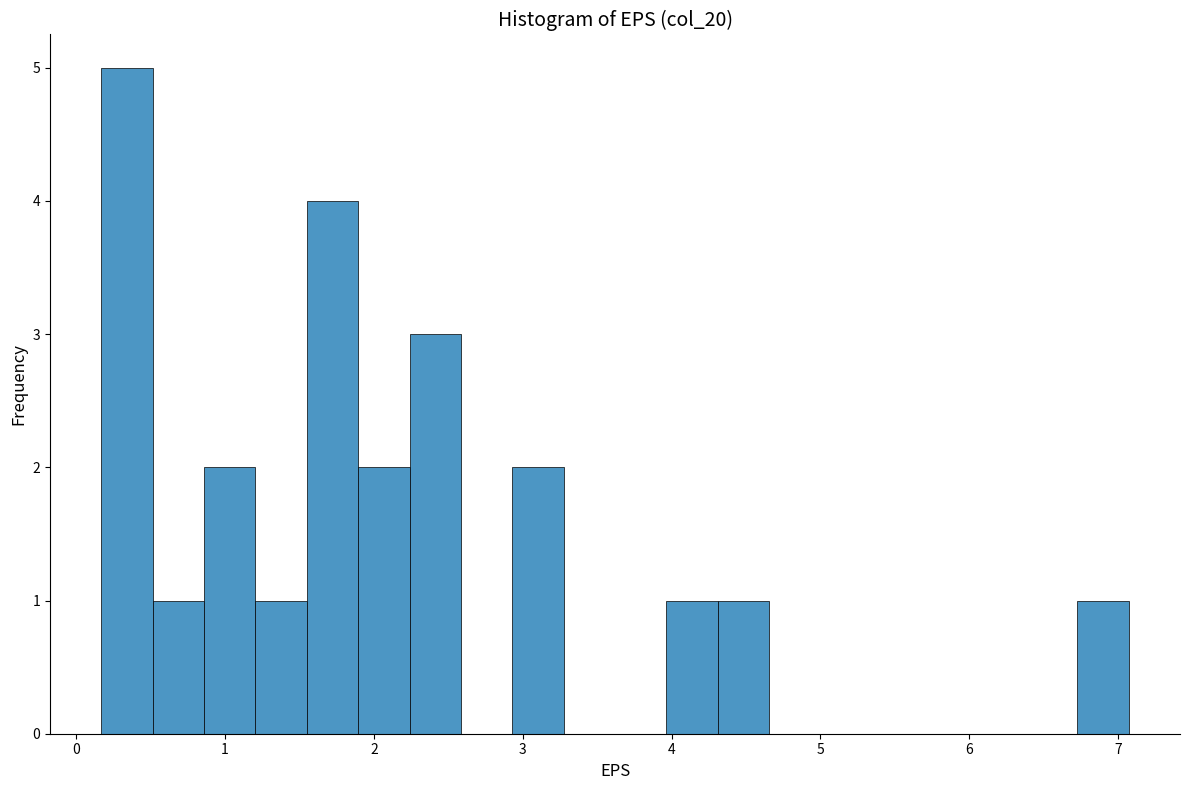

Around what value on the x-axis is the tallest bar? Give the approximate position of its centre, as read against the axis.

0.3